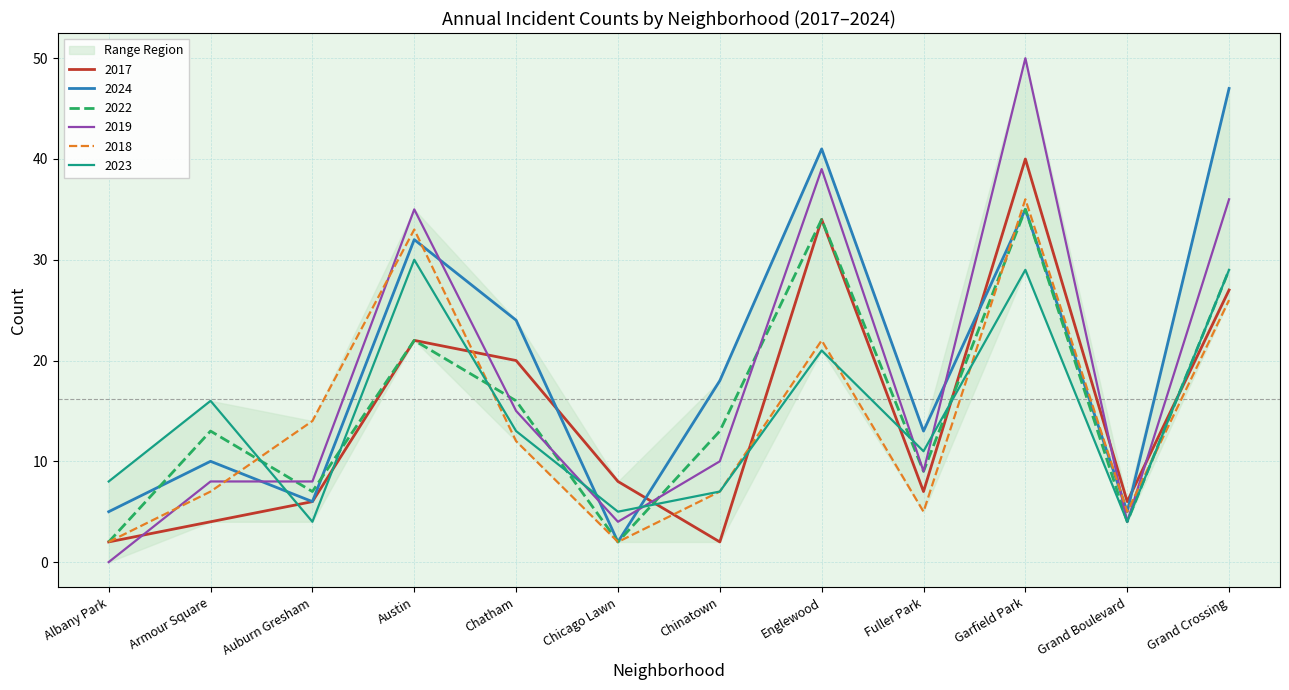

Between Austin and Garfield Park, which series saw the biggest shift?

2017